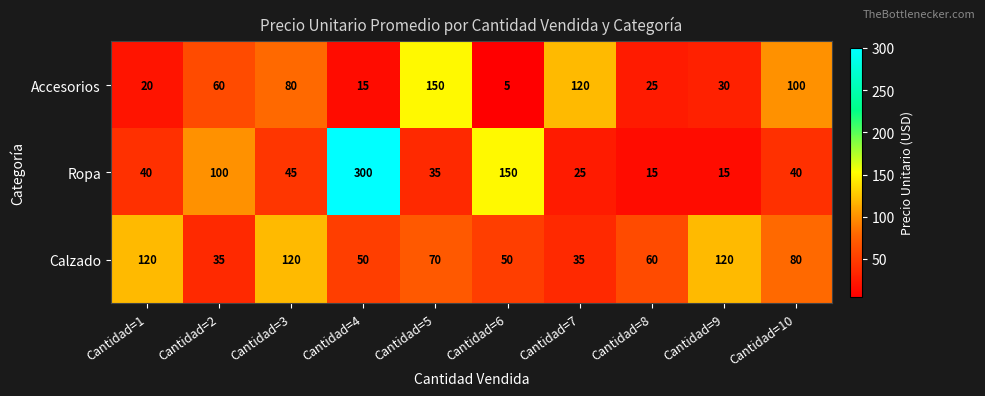

At which category does the chart reach its minimum across all series?

Cantidad=6